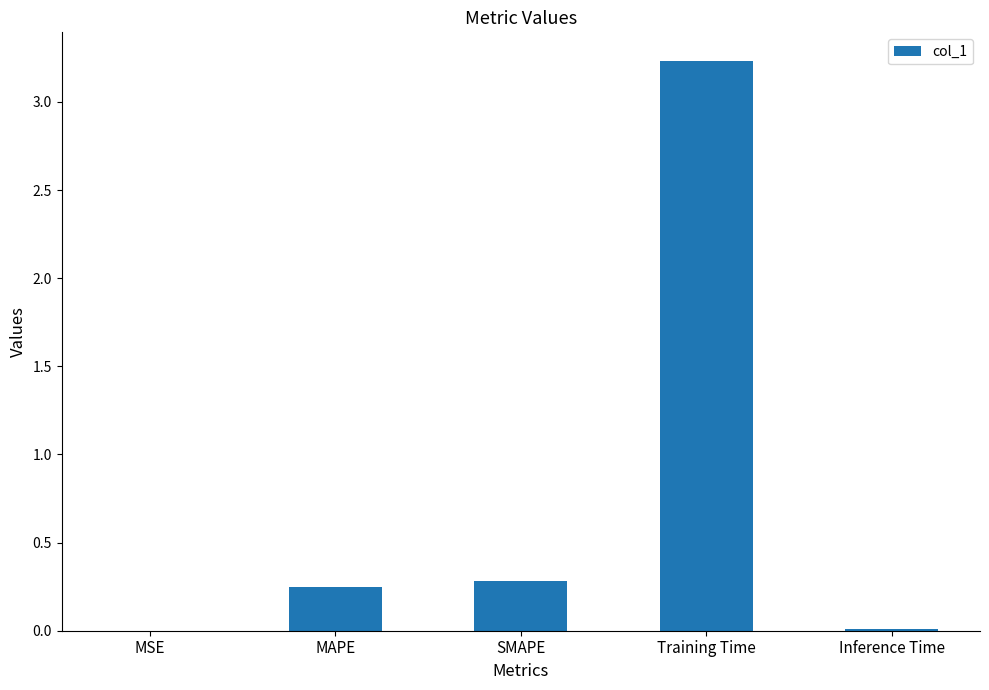

Which label corresponds to the largest value in the chart?

Training Time